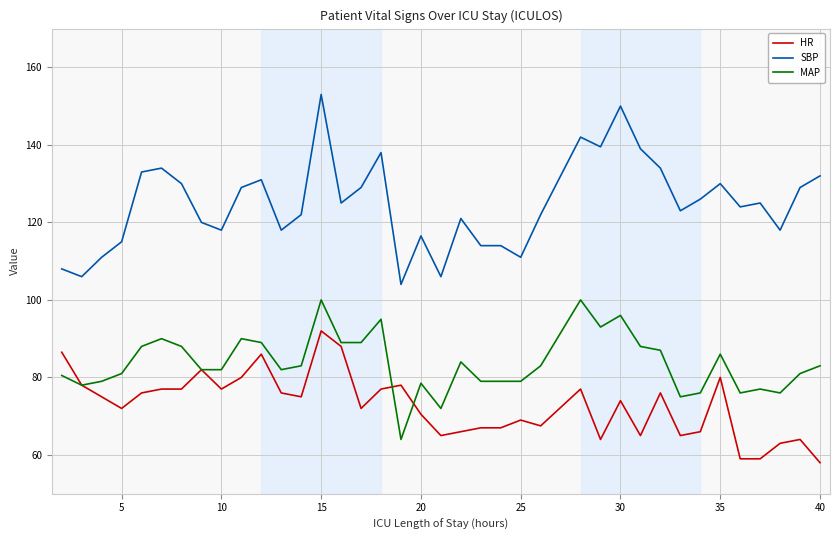

Which series has the largest range (max minus min)?

SBP